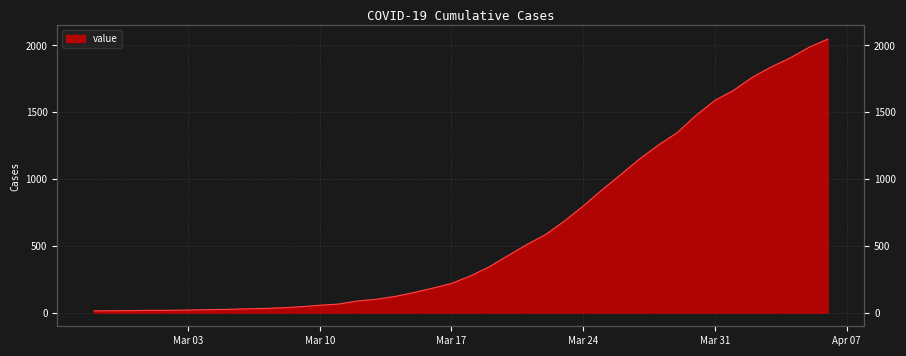

True or false: there are more than 1 points higher than both neighbors.

False